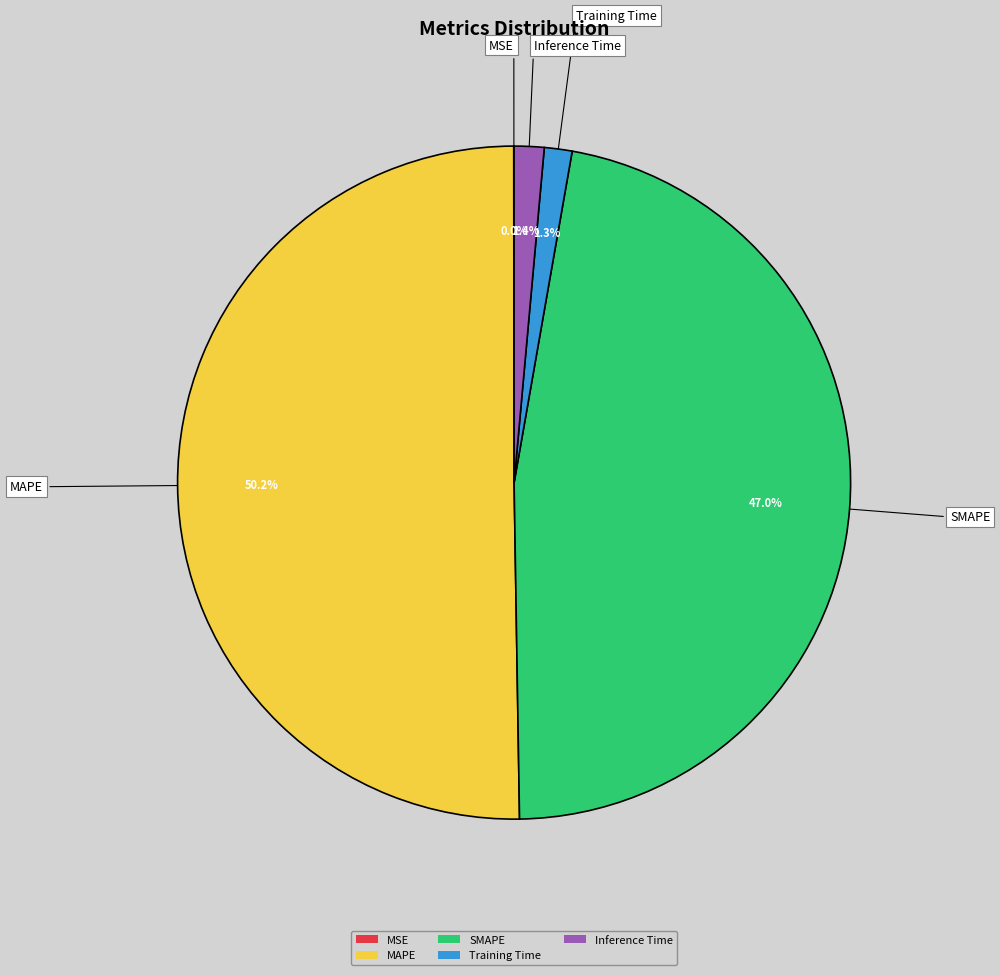

Combined, what portion of the pie is Inference Time and SMAPE?

48.4%